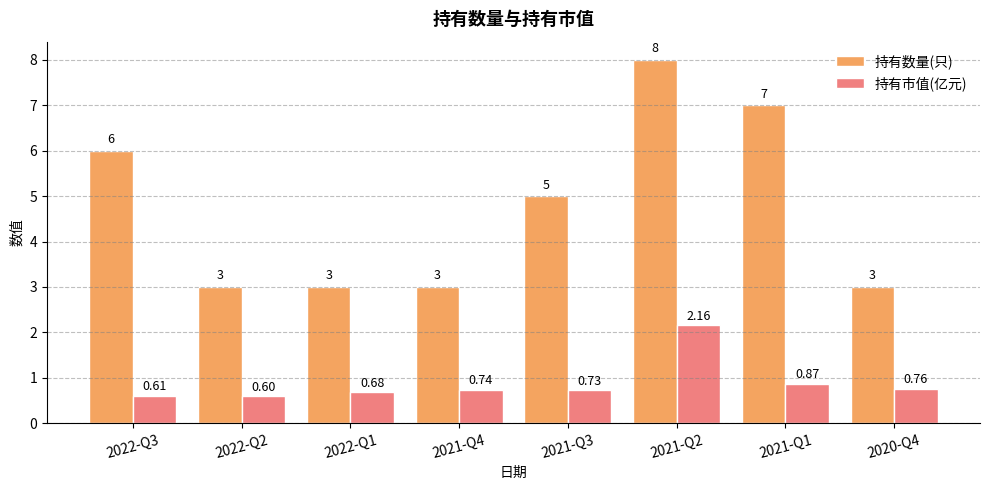

List the series in order of their overall mean, highest first.

持有数量(只), 持有市值(亿元)